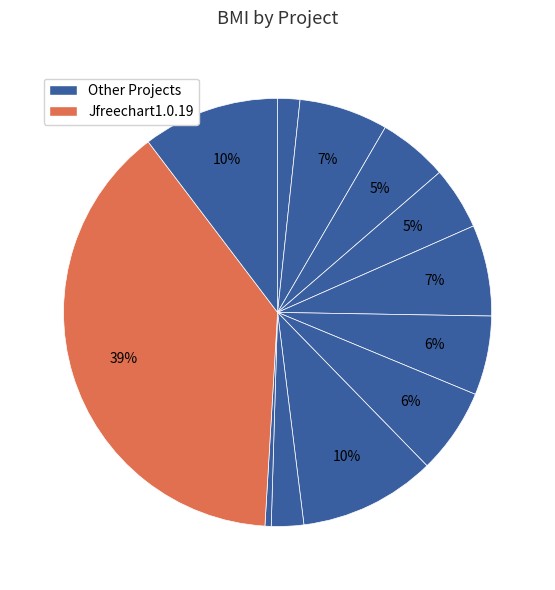

Count the number of slices in the pie.

12